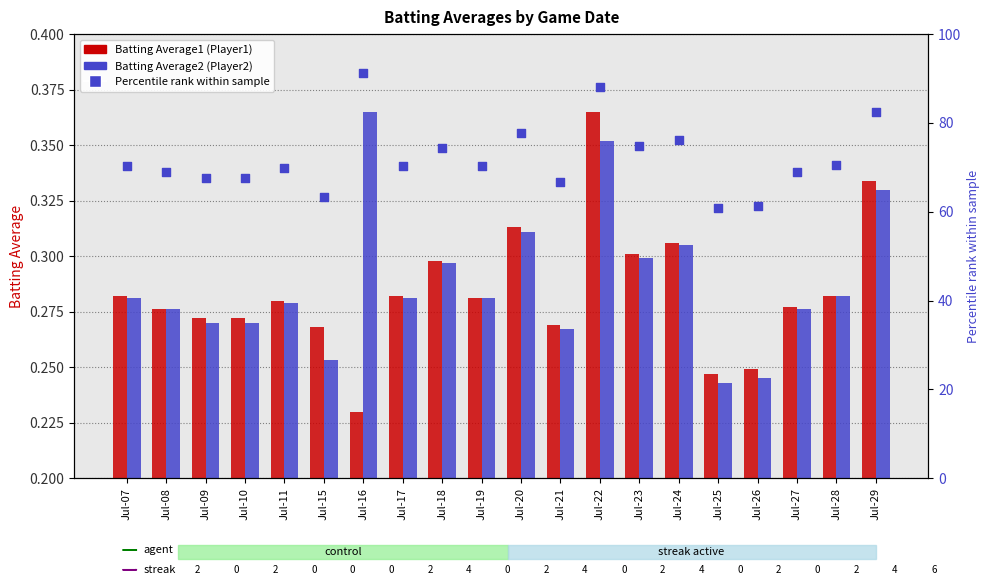

What are all the series names shown in the legend?

Batting Average1, Batting Average2, Percentile rank